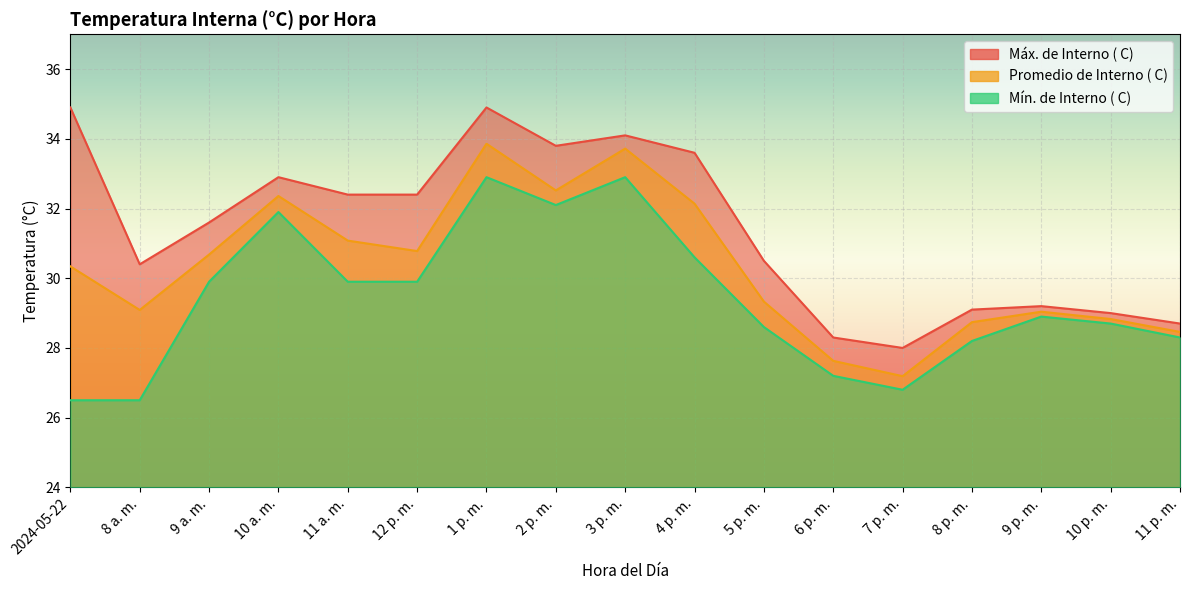

The Máx. de Interno ( C) series shows 13.3 at 5 p. m.. True or false?

False